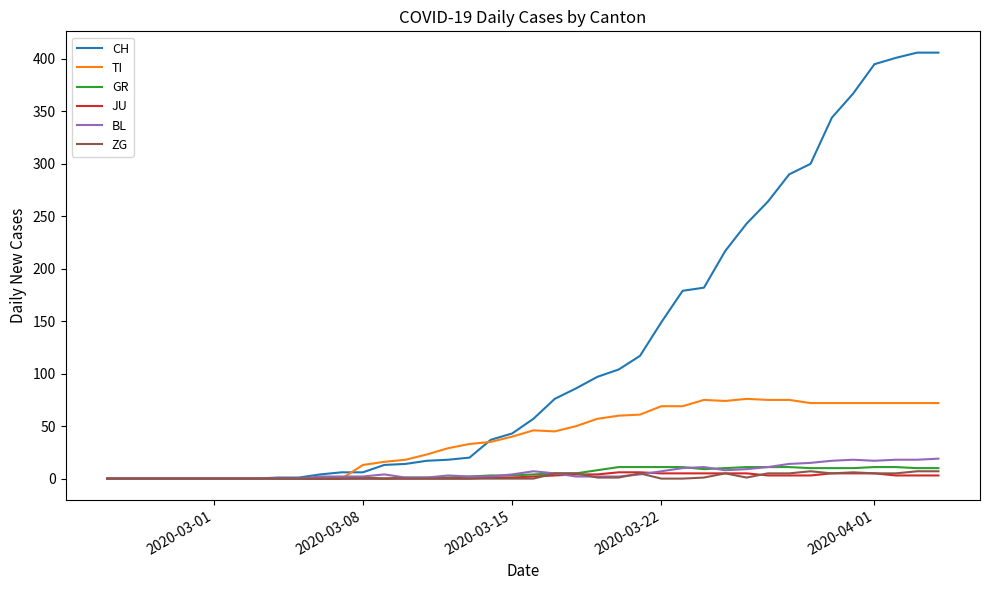

Does the chart display data point markers on the line(s)?

No